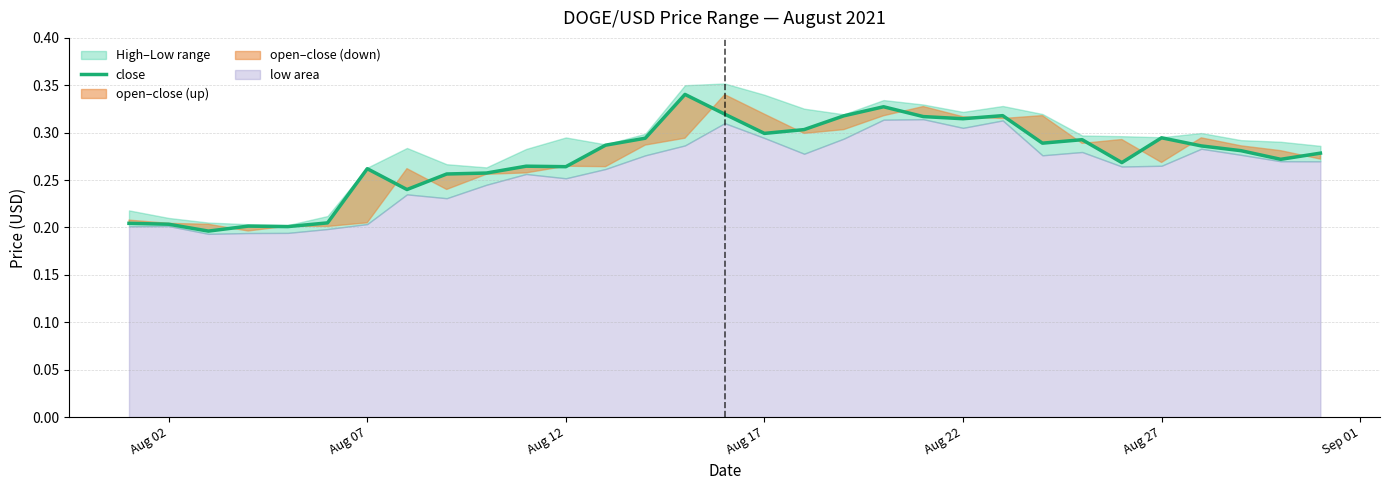

True or false: close has a value of 0.3 at Aug 02.

False